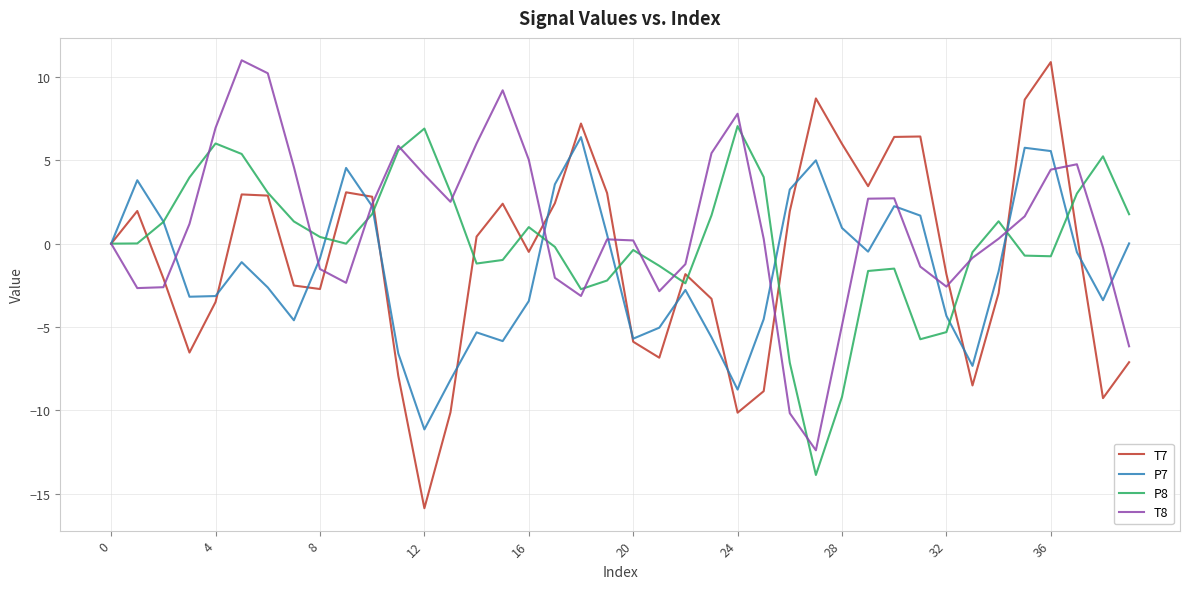

Which series has the largest range (max minus min)?

T7